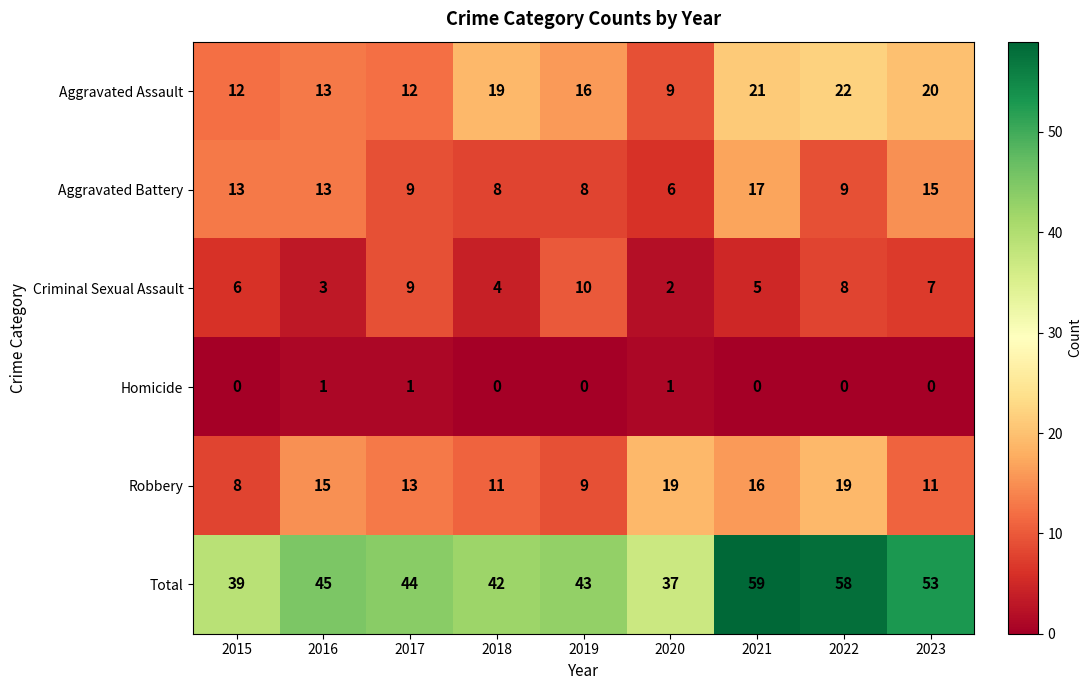

What is the highest value of the Total series?

59